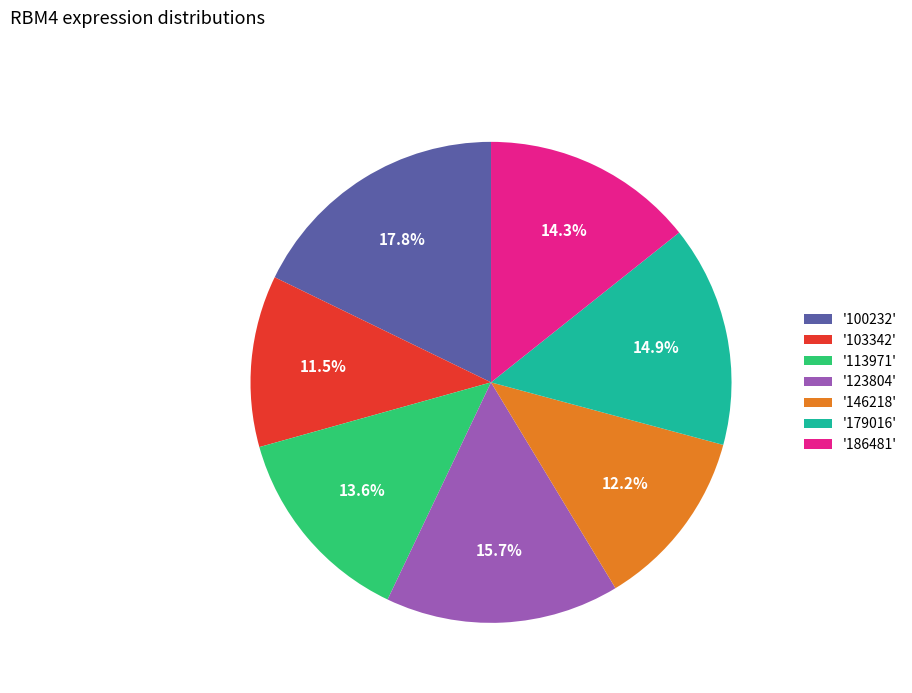

How many segments does this pie chart have?

7